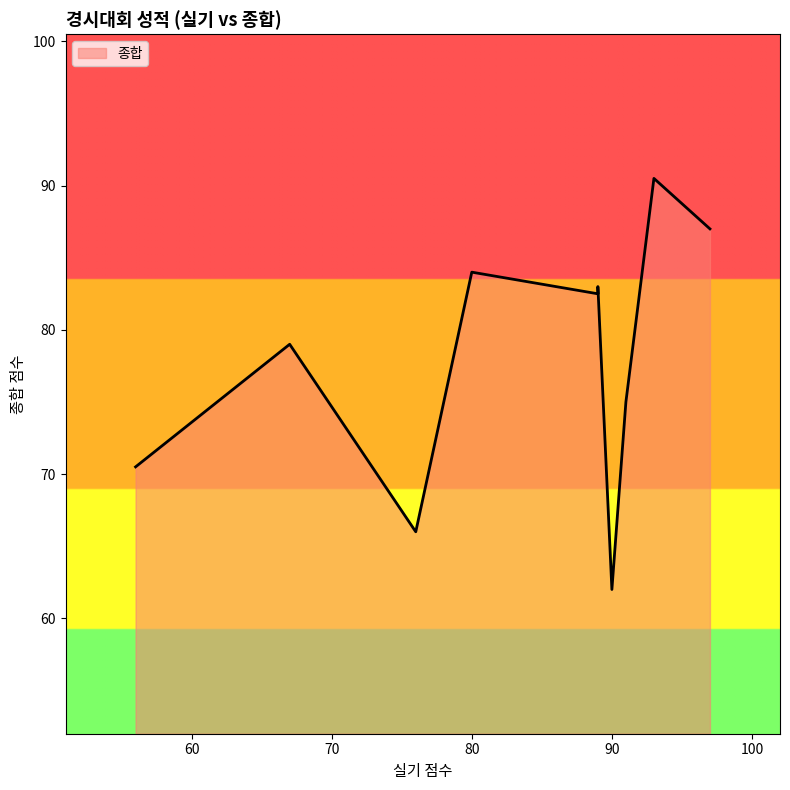

True or false: the data shows 114.9 at 97.

False